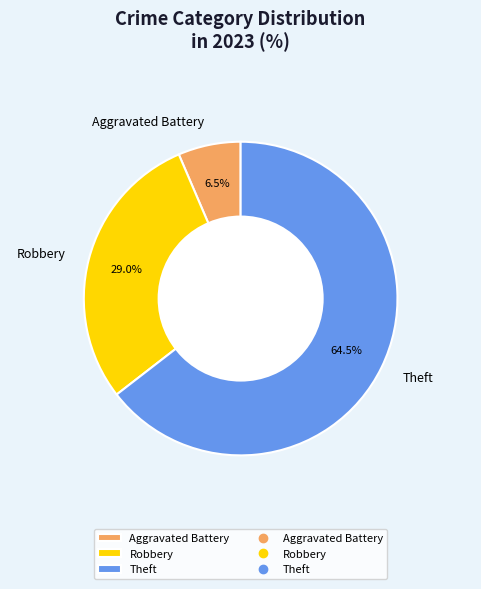

How many segments does this pie chart have?

3